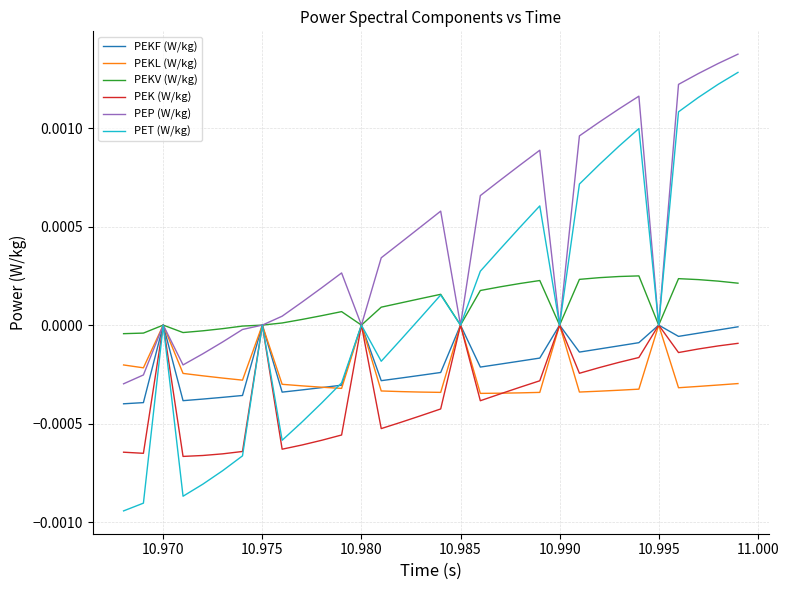

Which series has the largest total across all categories?

PEP (W/kg)